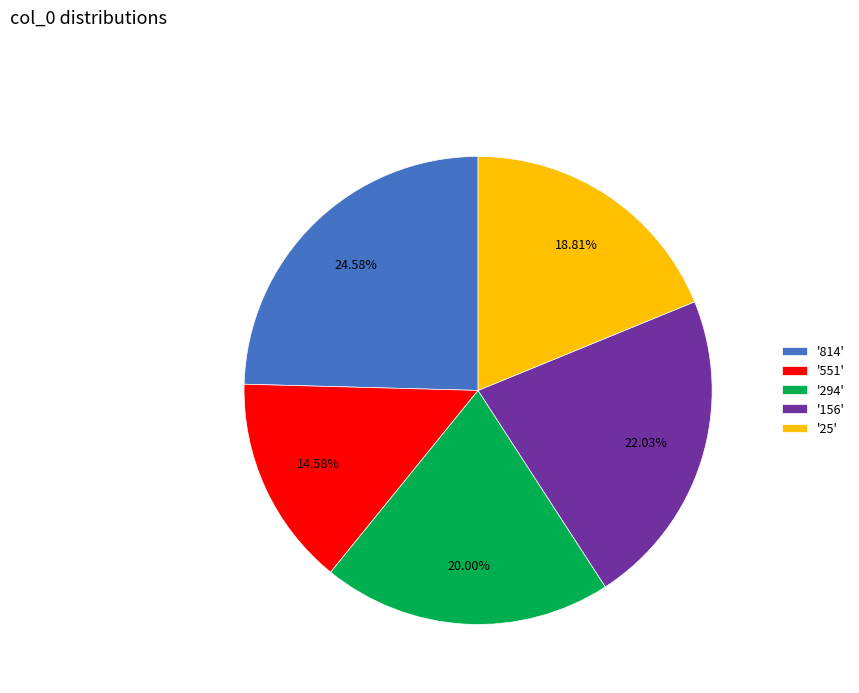

To the nearest percent, what is the difference between the largest and smallest slice percentages?

10%